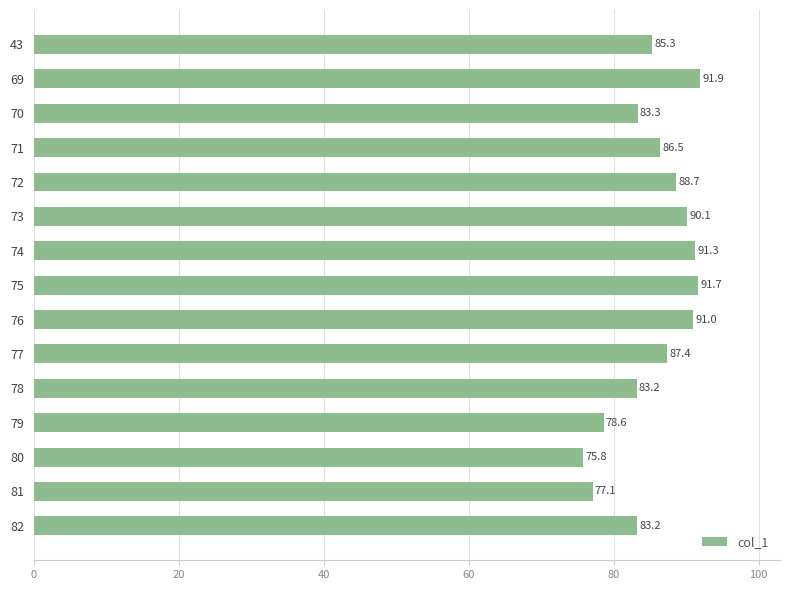

Does the chart contain stacked bars?

No